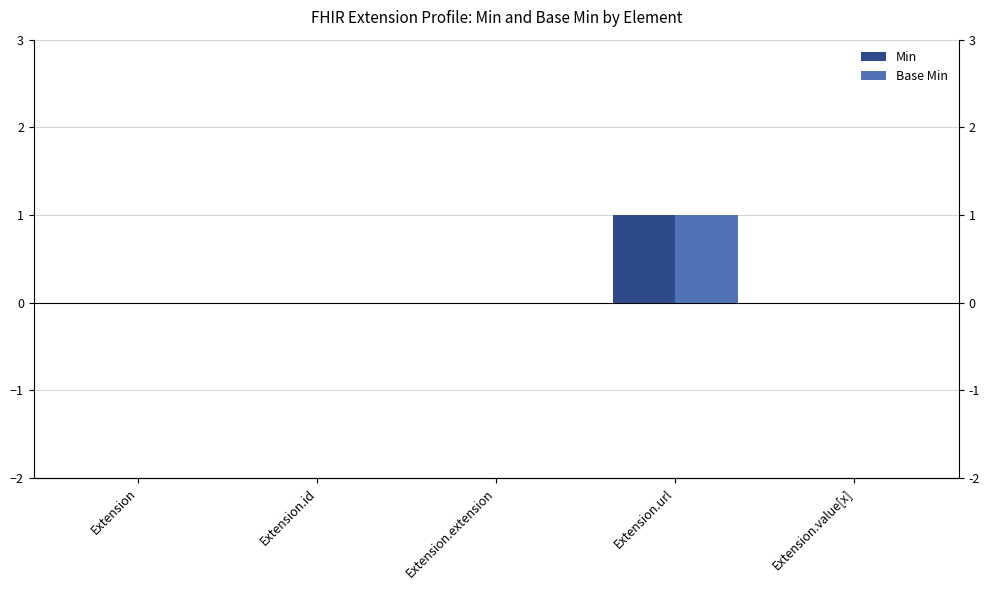

Which series has the largest total across all categories?

Min